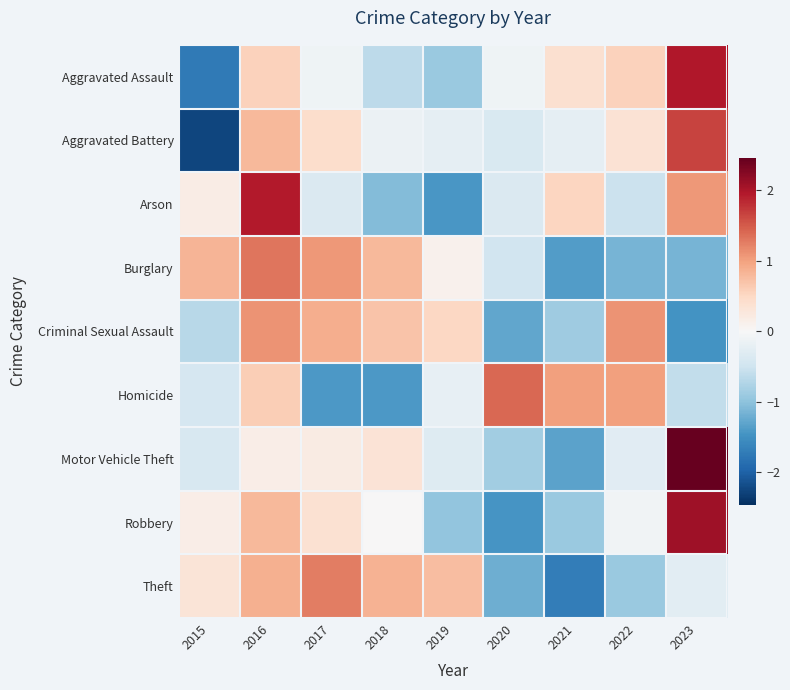

Reading left to right, list all the values displayed in this chart.

Aggravated Assault: 2015=-1.7	2016=0.6	2017=-0.1	2018=-0.6	2019=-0.9	2020=-0.1	2021=0.4	2022=0.6	2023=2.0
Aggravated Battery: 2015=-2.3	2016=0.8	2017=0.4	2018=-0.2	2019=-0.2	2020=-0.4	2021=-0.2	2022=0.4	2023=1.7
Arson: 2015=0.2	2016=2.0	2017=-0.4	2018=-1.1	2019=-1.4	2020=-0.4	2021=0.5	2022=-0.5	2023=1.1
Burglary: 2015=0.8	2016=1.3	2017=1.1	2018=0.8	2019=0.1	2020=-0.5	2021=-1.4	2022=-1.1	2023=-1.1
Criminal Sexual Assault: 2015=-0.7	2016=1.1	2017=0.9	2018=0.7	2019=0.5	2020=-1.3	2021=-0.9	2022=1.1	2023=-1.5
Homicide: 2015=-0.4	2016=0.6	2017=-1.4	2018=-1.4	2019=-0.2	2020=1.4	2021=1.0	2022=1.0	2023=-0.6
Motor Vehicle Theft: 2015=-0.4	2016=0.2	2017=0.2	2018=0.3	2019=-0.3	2020=-0.8	2021=-1.3	2022=-0.3	2023=2.5
Robbery: 2015=0.2	2016=0.8	2017=0.4	2018=0.0	2019=-1.0	2020=-1.4	2021=-0.9	2022=-0.1	2023=2.1
Theft: 2015=0.3	2016=0.9	2017=1.3	2018=0.9	2019=0.8	2020=-1.2	2021=-1.7	2022=-0.9	2023=-0.3